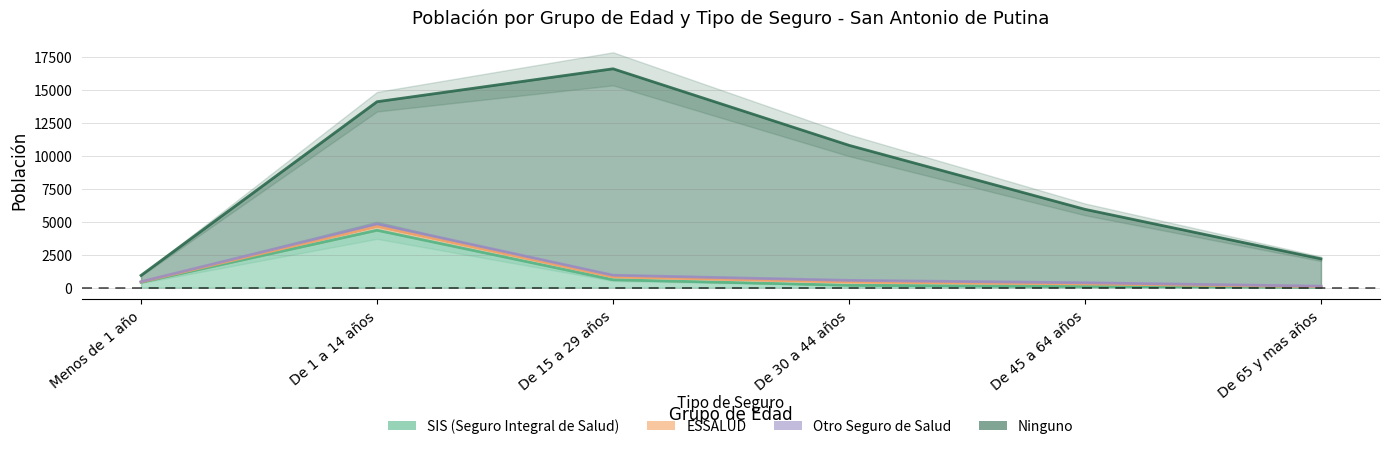

What is the difference between the maximum and minimum values in the Otro Seguro de Salud series?

163